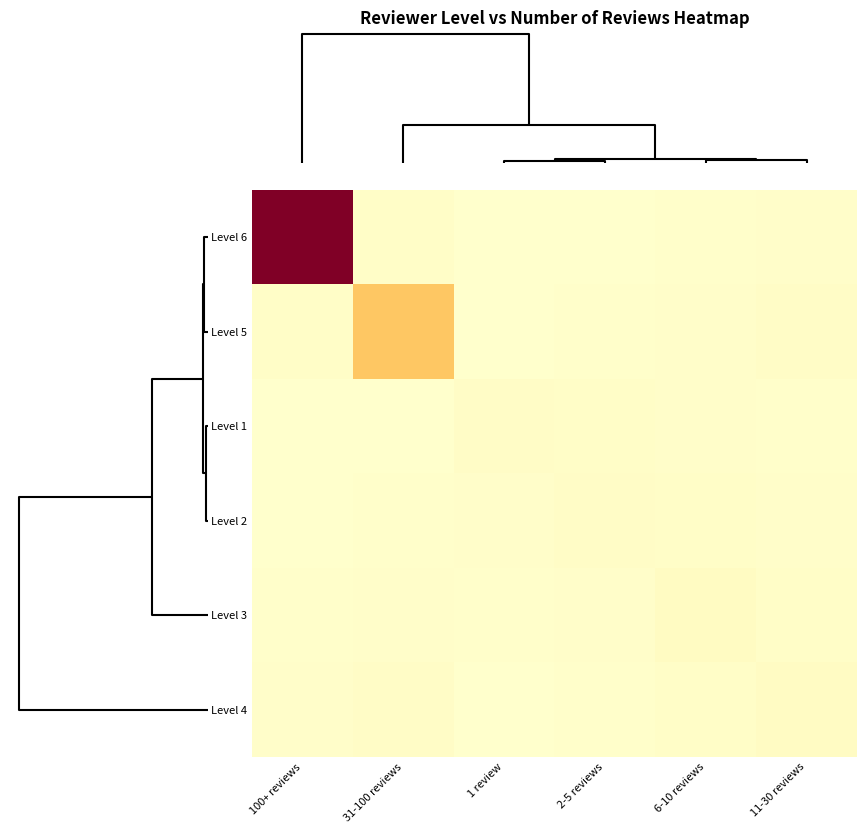

What is the greatest value displayed?

262